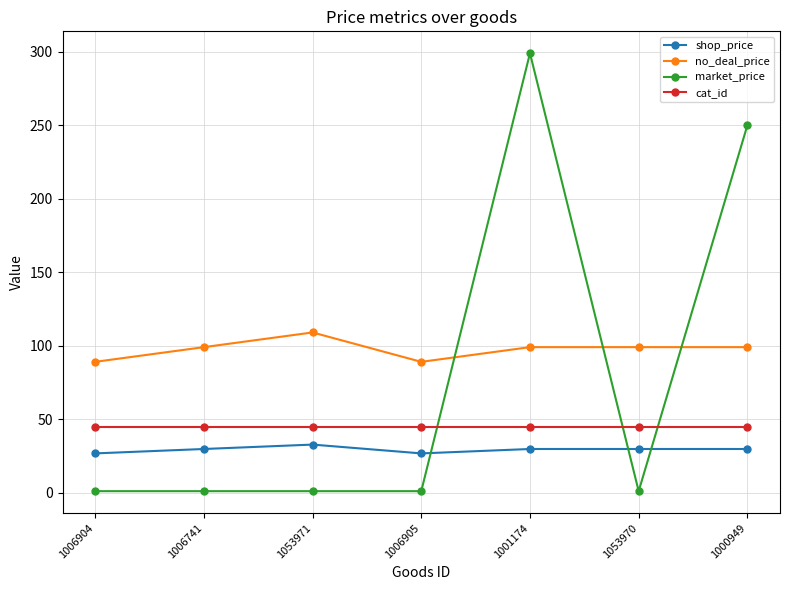

Rank the series by their maximum value, from lowest to highest.

shop_price, cat_id, no_deal_price, market_price